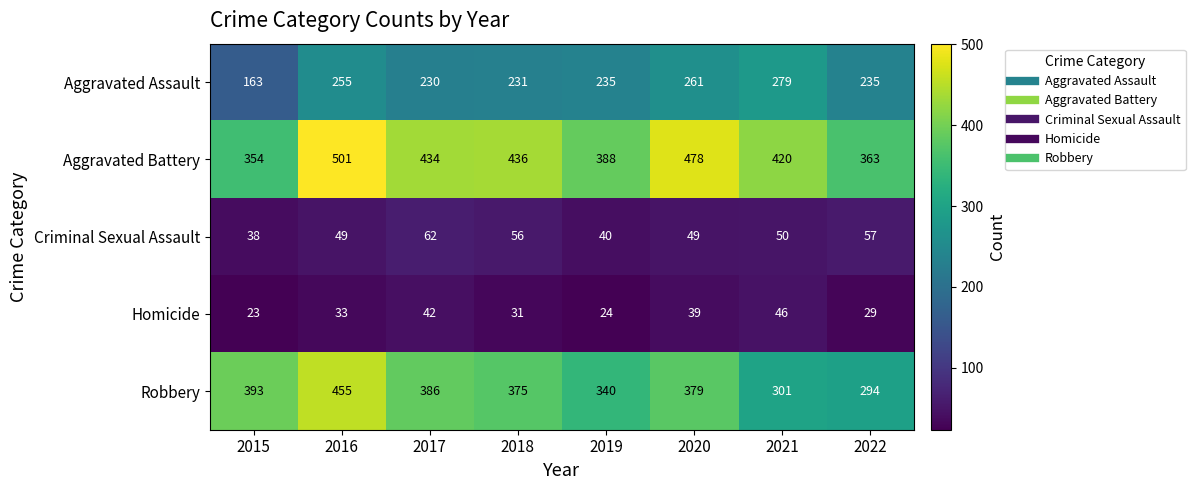

What is the spread (max minus min) of values at 2020?

439